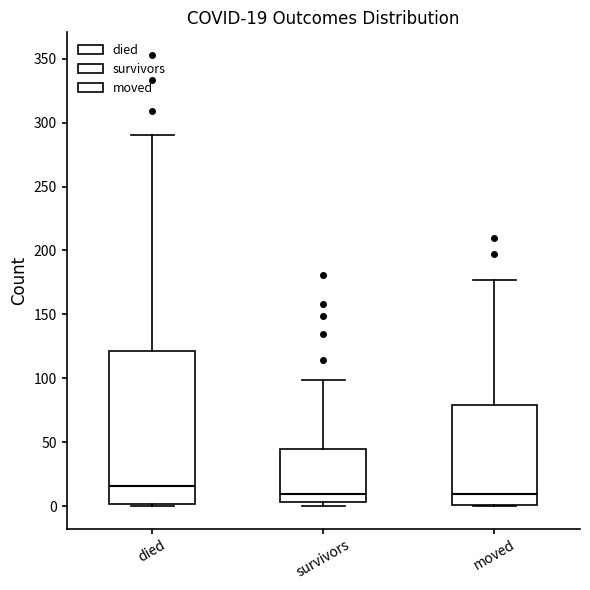

Which box has the highest median line?

died